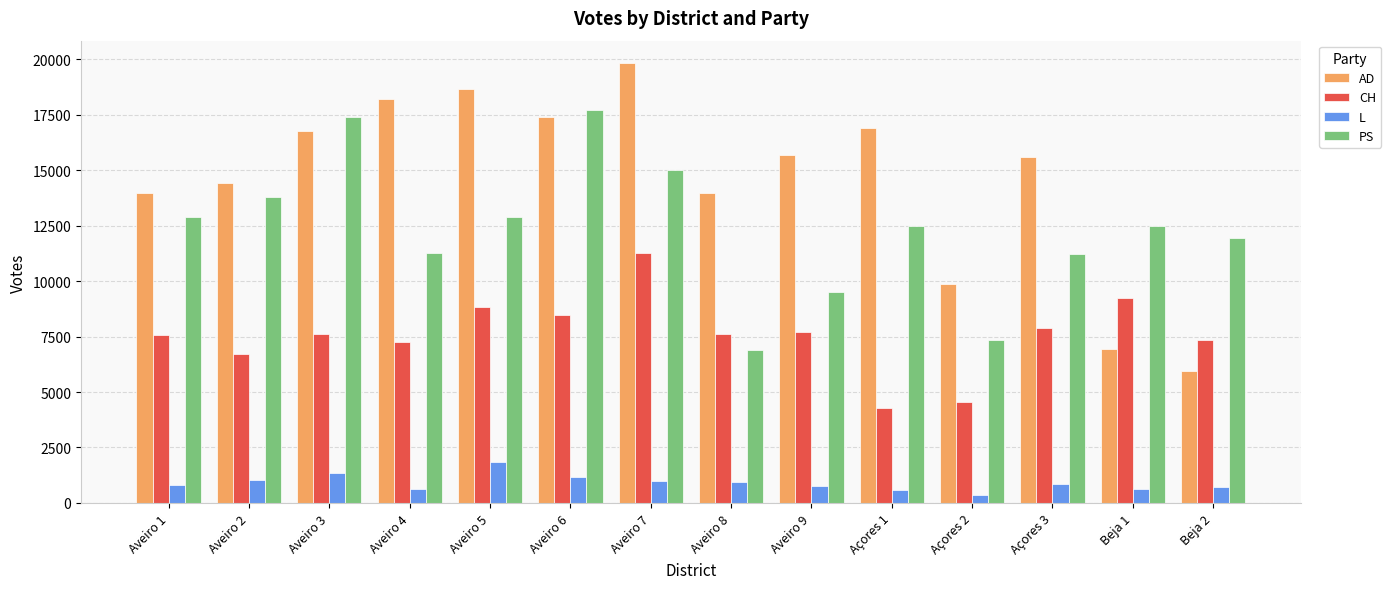

What is the label of the 10th bar from the left?

Açores 1